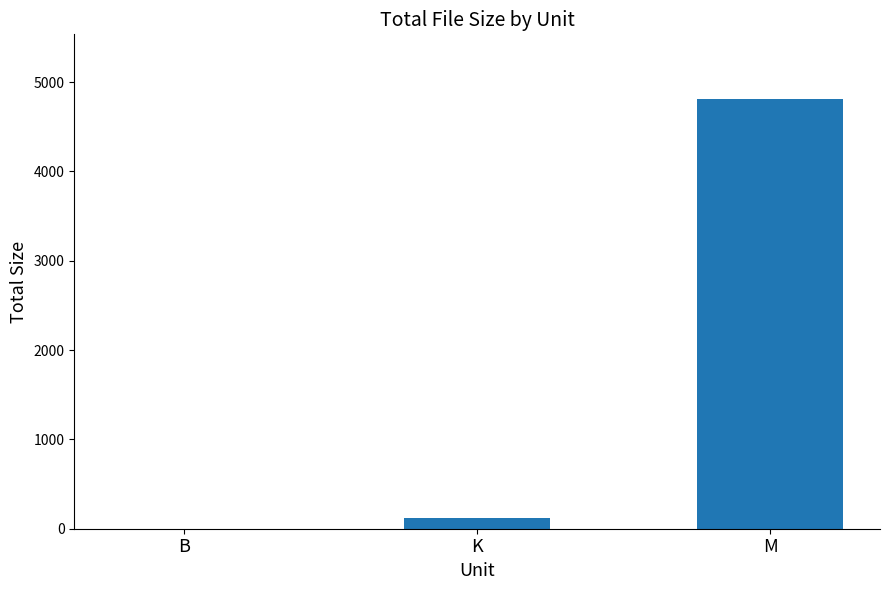

What is the change in value from B to M?

+4813.6